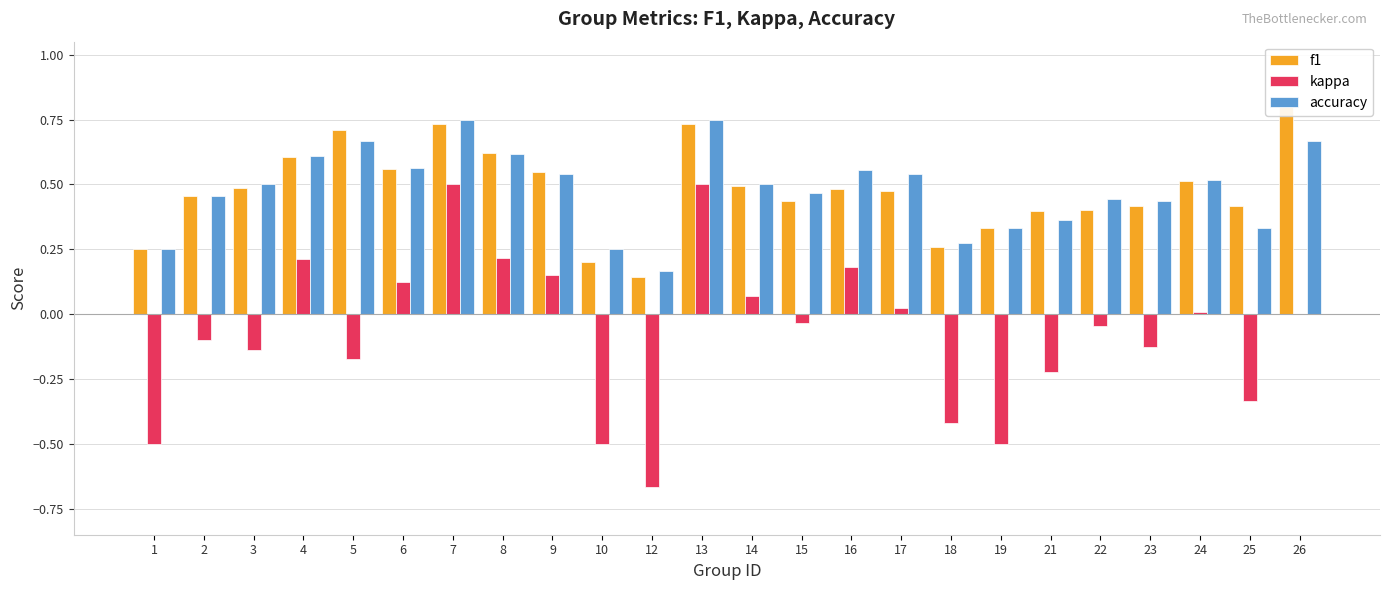

Which series has the largest total across all categories?

accuracy